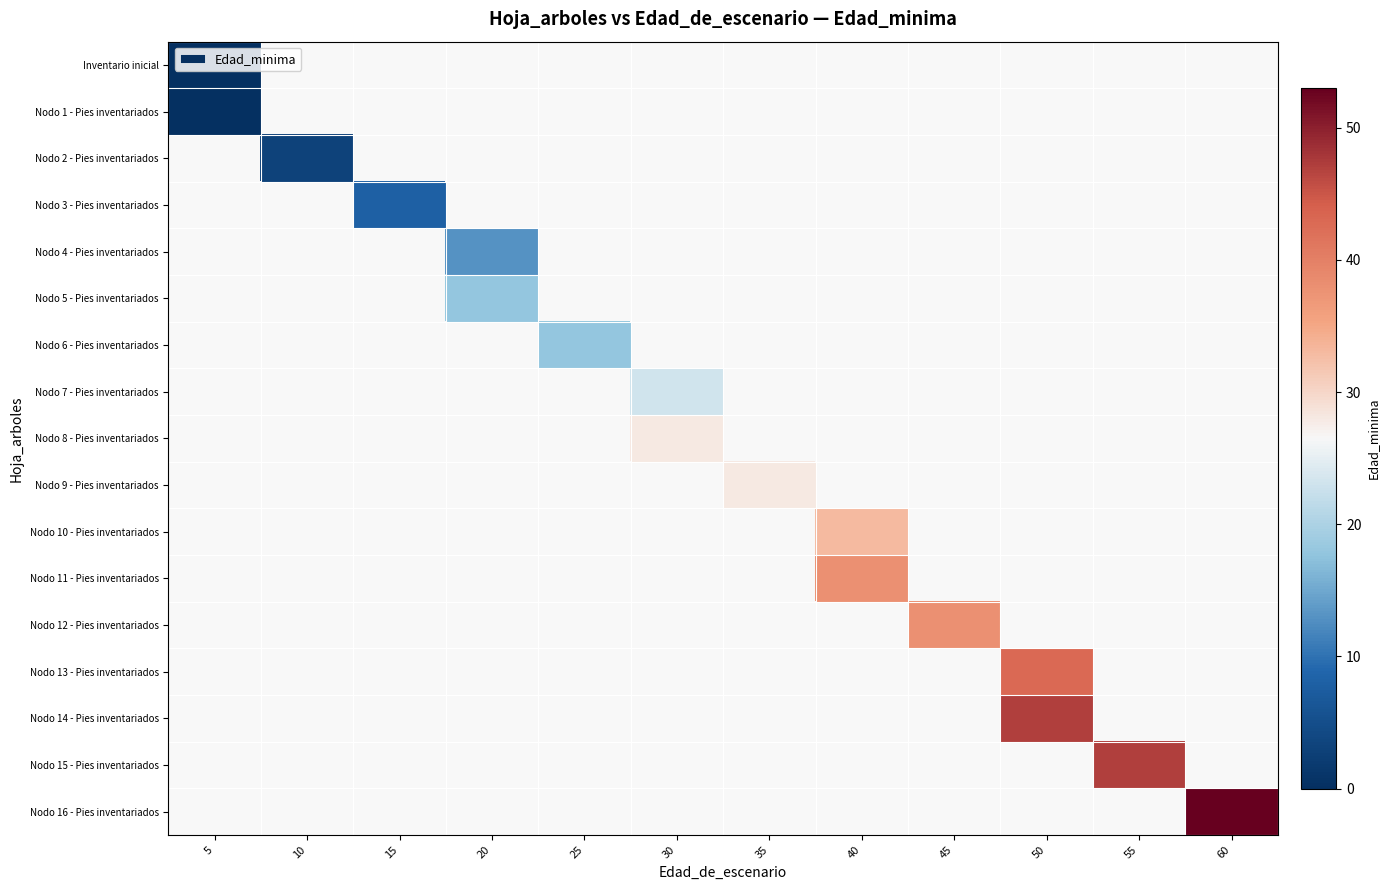

At which category does the chart reach its minimum across all series?

5